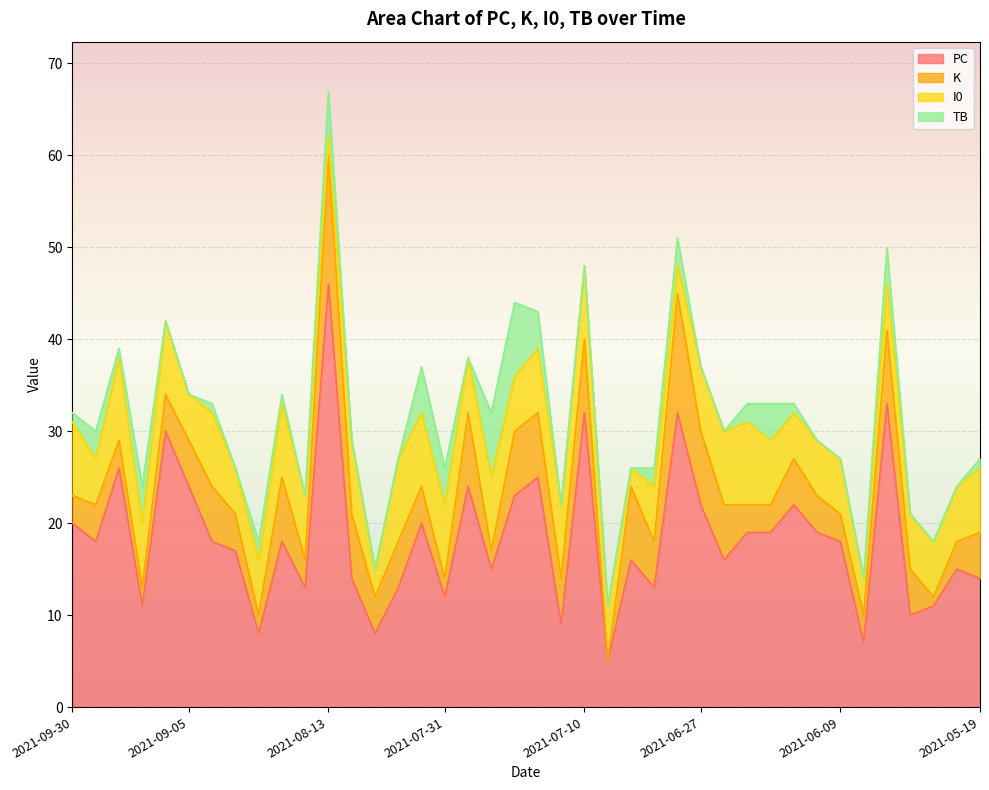

Reading left to right, transcribe all the data shown in this chart.

PC: 20	18	26	11	30	24	18	17	8	18	13	46	14	8	13	20	12	24	15	23	25	9	32	5	16	13	32	22	16	19	19	22	19	18	7	33	10	11	15	14
K: 3	4	3	2	4	5	6	4	2	7	3	14	7	4	5	4	2	8	2	7	7	5	8	0	8	5	13	8	6	3	3	5	4	3	3	8	5	1	3	5
I0: 8	5	9	7	8	5	8	5	6	8	7	2	8	3	9	8	8	6	8	6	7	8	8	6	2	6	3	7	8	9	7	5	6	6	4	5	6	6	6	7
TB: 1	3	1	4	0	0	1	0	2	1	0	5	0	0	0	5	4	0	7	8	4	0	0	0	0	2	3	0	0	2	4	1	0	0	0	4	0	0	0	1